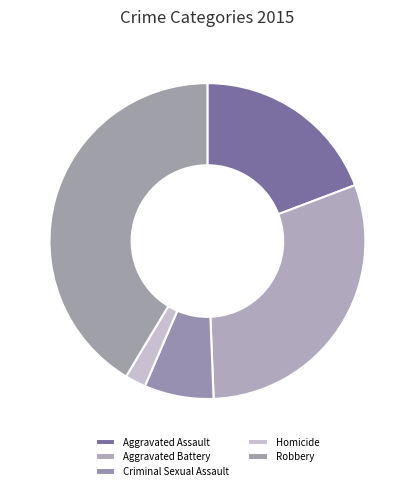

Combined, do Homicide and Aggravated Battery account for over 50%?

No